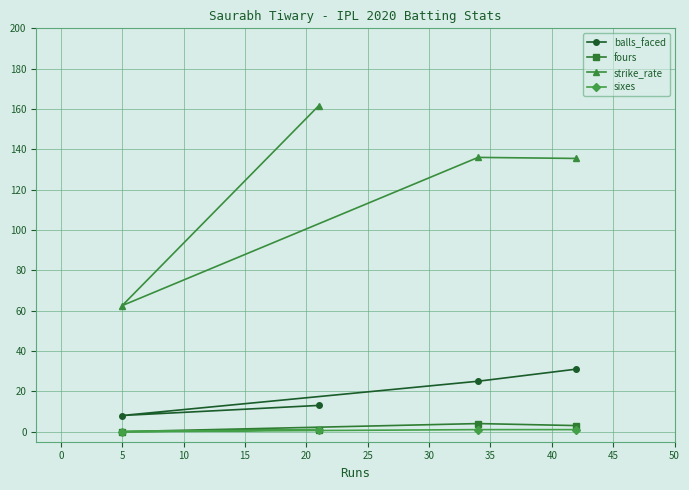

What is the value of the strike_rate point at the 1st from the left?

62.5